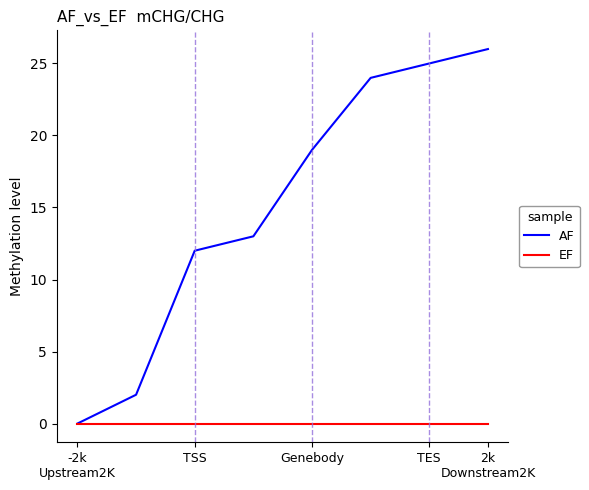

Is this an area chart (filled region under the line)?

No